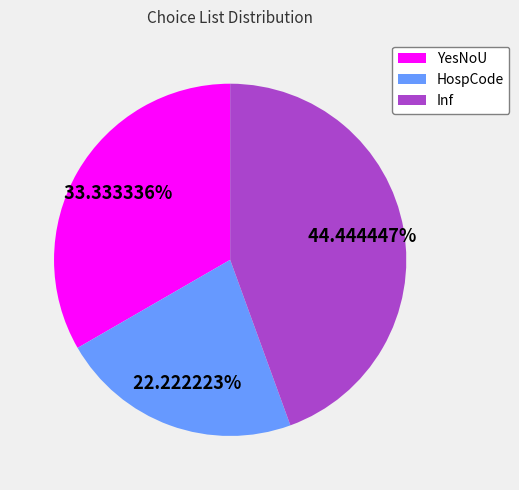

What percentage is the Inf slice, to the nearest percent?

44%